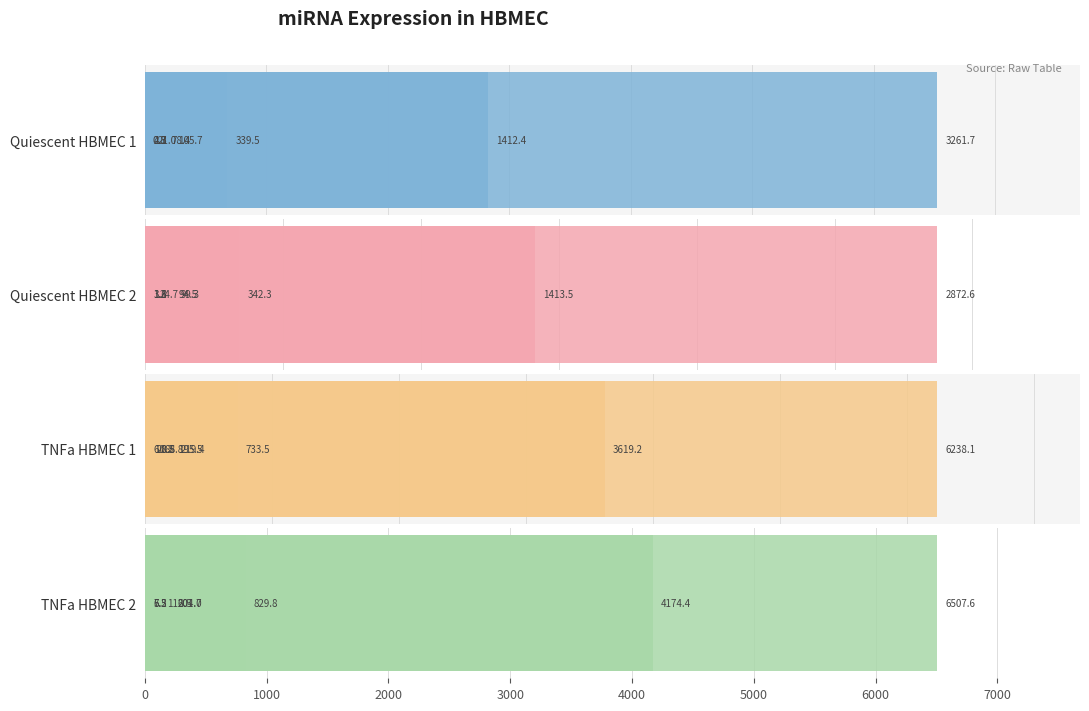

The value of TNFa HBMEC 2 at 6000 is 116.5. True or false?

True